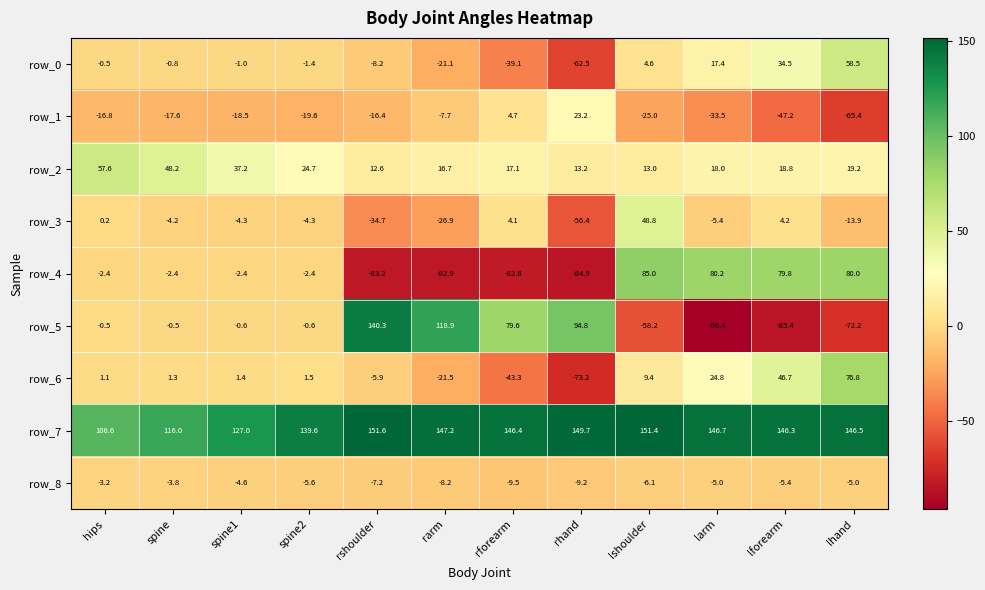

Reading left to right, what are all the values shown in this chart?

row_0: -0.5	-0.8	-1.0	-1.4	-8.2	-21.1	-39.1	-62.5	4.6	17.4	34.5	58.5
row_1: -16.8	-17.6	-18.5	-19.6	-16.4	-7.7	4.7	23.2	-25.0	-33.5	-47.2	-65.4
row_2: 57.6	48.2	37.2	24.7	12.6	16.7	17.1	13.2	13.0	18.0	18.8	19.2
row_3: 0.2	-4.2	-4.3	-4.3	-34.7	-26.9	4.1	-56.4	48.8	-5.4	4.2	-13.9
row_4: -2.4	-2.4	-2.4	-2.4	-83.2	-82.9	-82.6	-84.9	85.0	80.2	79.8	80.0
row_5: -0.5	-0.5	-0.6	-0.6	140.3	118.9	79.6	94.8	-58.2	-96.4	-85.4	-72.2
row_6: 1.1	1.3	1.4	1.5	-5.9	-21.5	-43.3	-73.2	9.4	24.8	46.7	76.8
row_7: 106.6	116.0	127.0	139.6	151.6	147.2	146.4	149.7	151.4	146.7	146.3	146.5
row_8: -3.2	-3.8	-4.6	-5.6	-7.2	-8.2	-9.5	-9.2	-6.1	-5.0	-5.4	-5.0